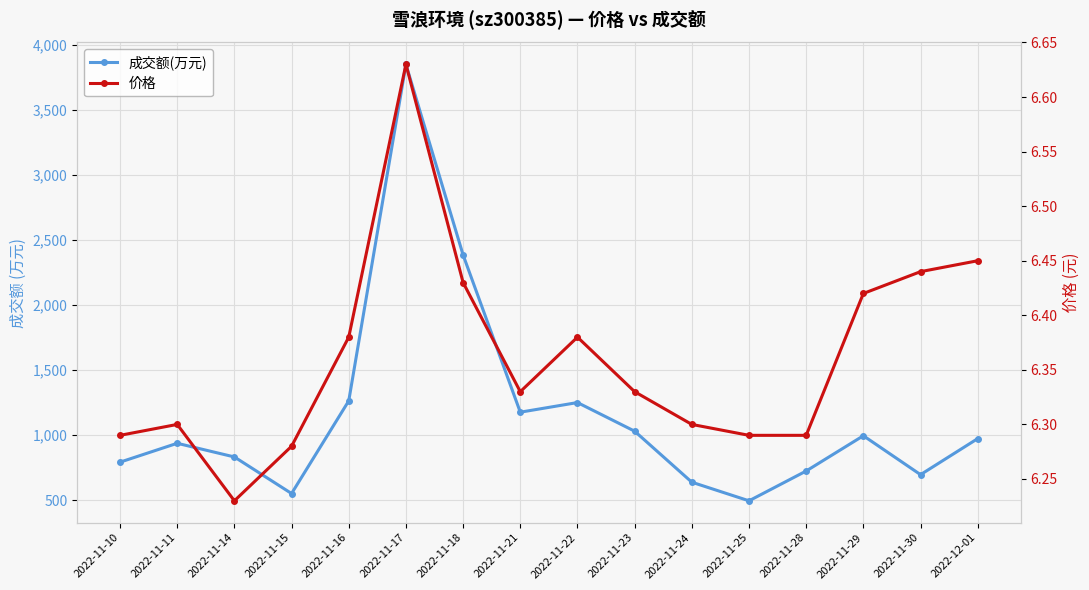

At which category is the sum across all series the highest?

2022-11-17